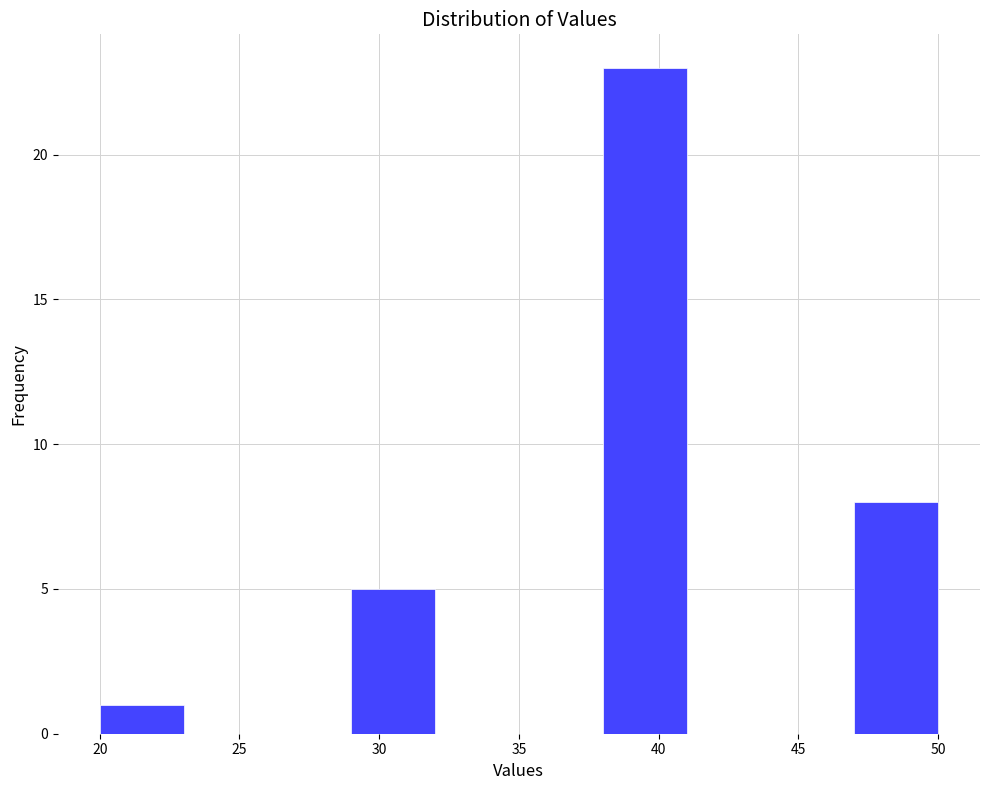

Which range on the x-axis has the tallest bar?

38 to 41